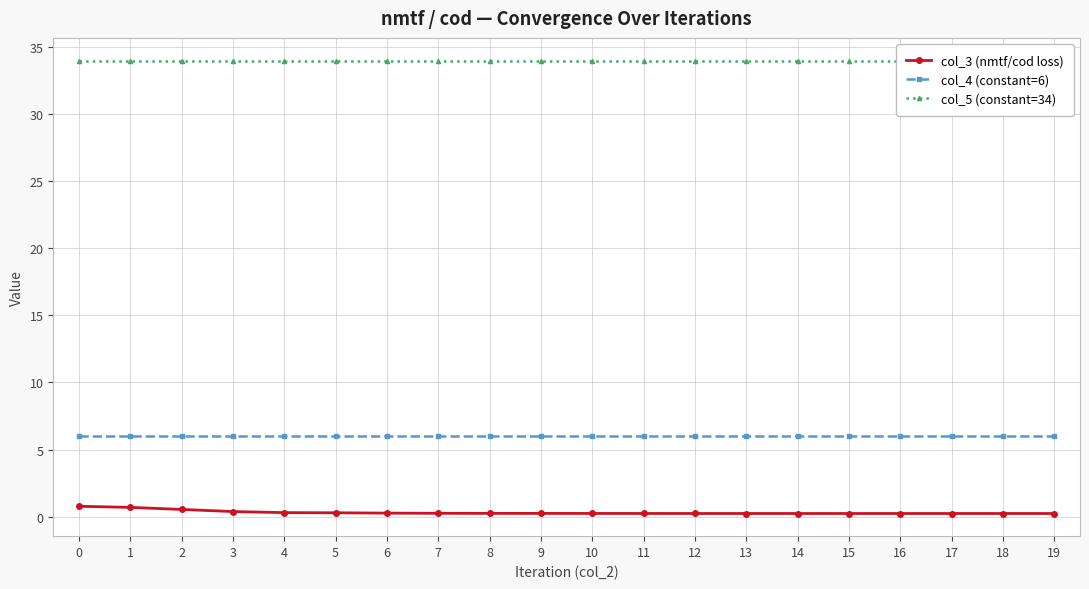

Which series has the widest spread of values?

col_3 (nmtf/cod loss)